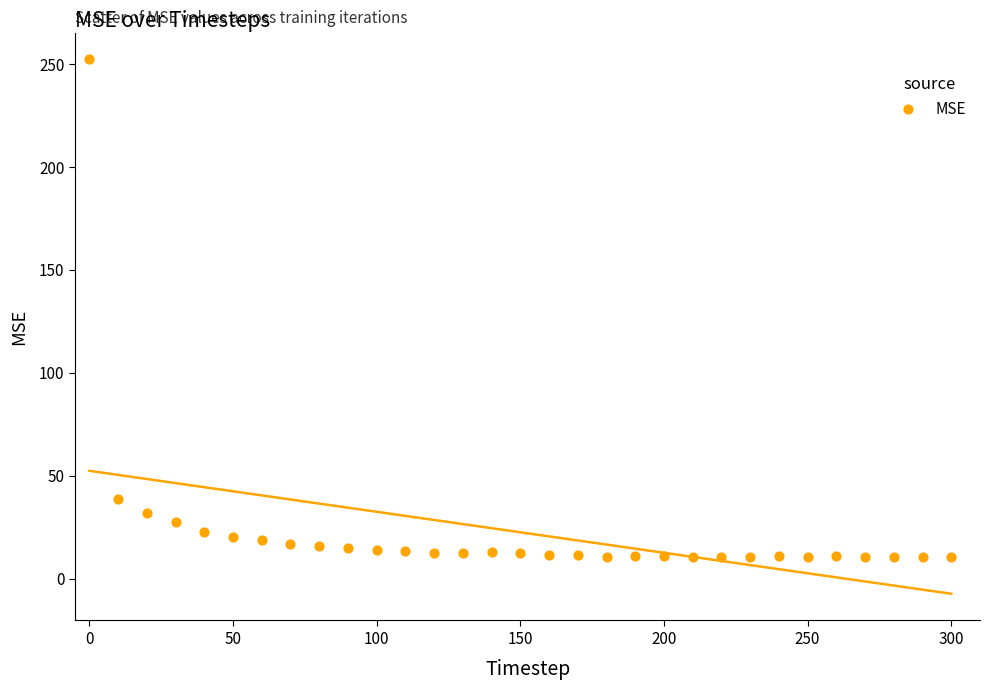

What is the range of Y values (max minus min)?

241.9